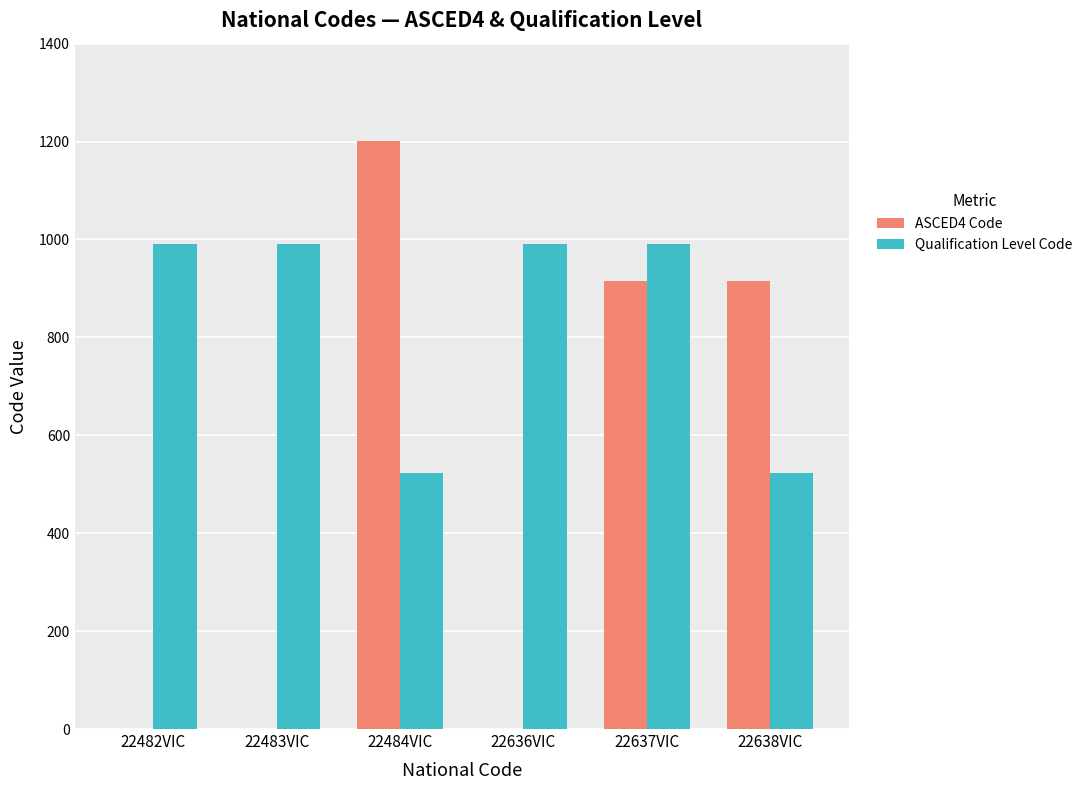

Reading right to left, list all the values displayed in this chart.

ASCED4 Code: 915	915	0	1201	0	0
Qualification Level Code: 524	991	991	524	991	991